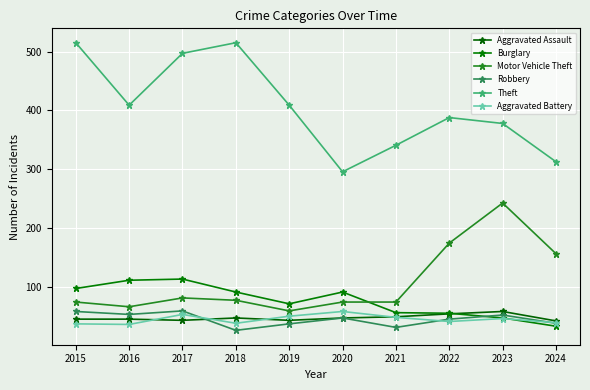

How many lines are shown in the chart?

6